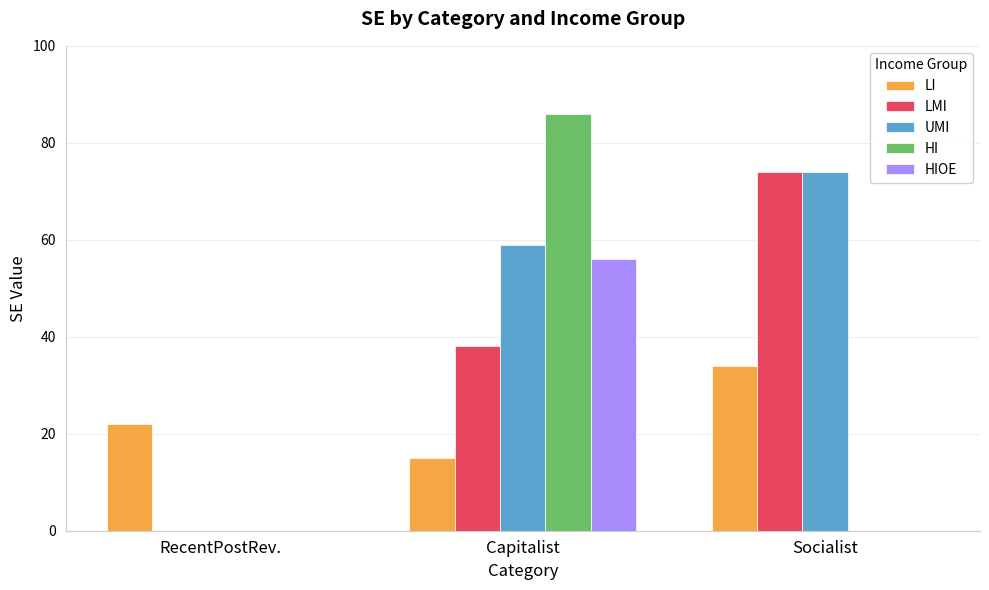

At which category is the sum across all series the highest?

Capitalist